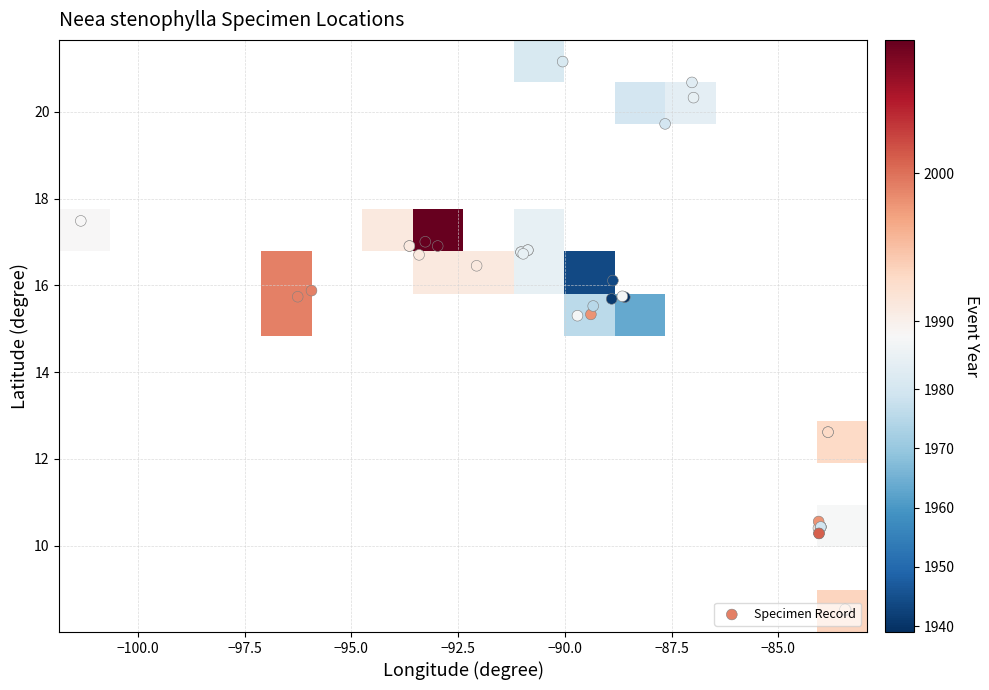

Count the number of data series in this chart.

1